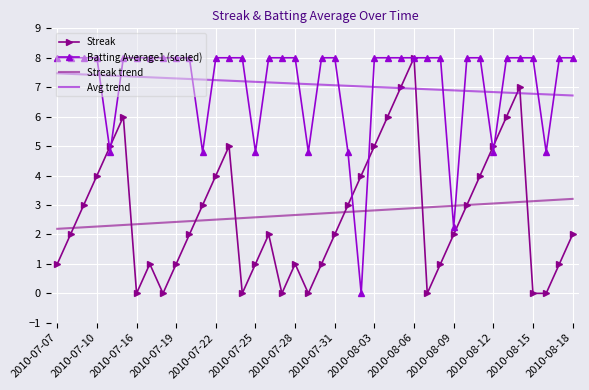

Which series ends up on top after the final intersection of Batting Average1 (scaled) and Avg trend?

Batting Average1 (scaled)